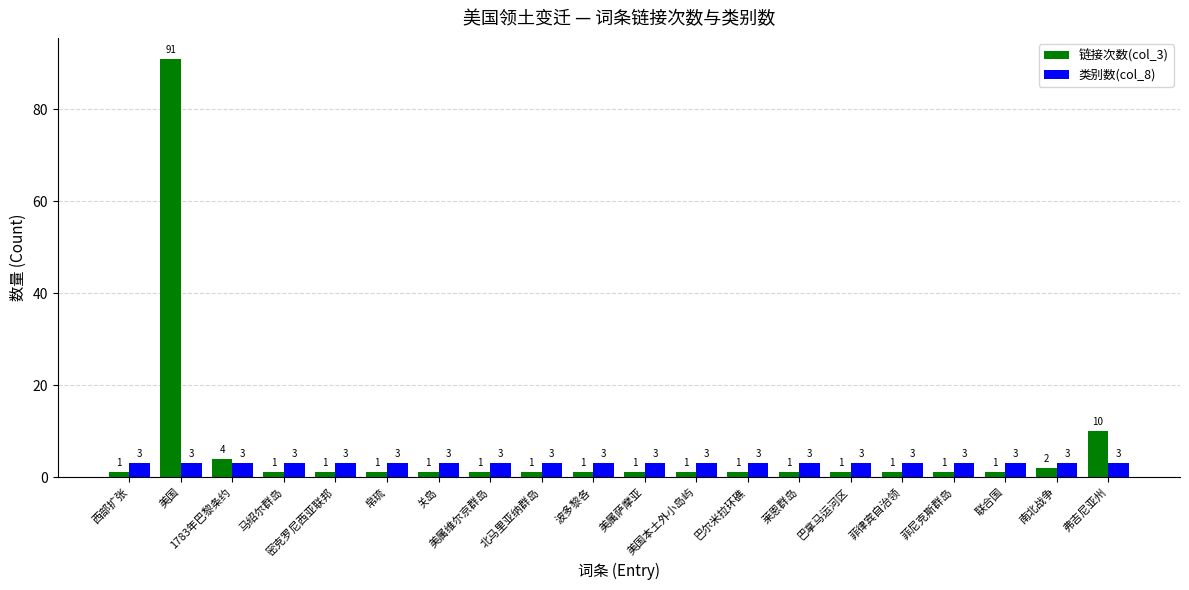

Which series has the largest total across all categories?

链接次数(col_3)